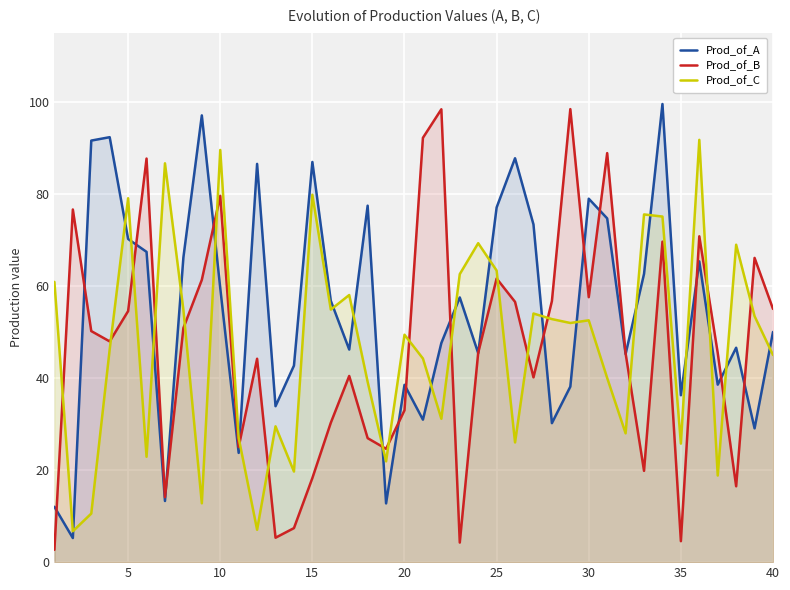

Reading left to right, extract all data points from this chart.

Prod_of_A: 12.0	5.2	91.6	92.3	70.2	67.4	13.3	66.2	97.0	59.5	23.7	86.5	33.9	42.7	86.9	56.8	46.2	77.4	12.8	38.5	30.9	47.6	57.5	45.4	77.0	87.7	73.3	30.2	38.1	78.9	74.7	45.2	62.6	99.5	36.3	65.3	38.5	46.6	29.1	50.0
Prod_of_B: 2.7	76.6	50.2	47.9	54.5	87.7	14.1	50.8	61.3	79.6	25.0	44.2	5.3	7.4	18.3	30.3	40.4	26.9	24.6	33.0	92.2	98.4	4.2	45.5	61.6	56.5	40.1	56.7	98.4	57.5	88.8	45.3	19.8	69.6	4.6	70.8	45.4	16.5	66.1	55.0
Prod_of_C: 60.9	6.7	10.6	46.2	79.0	22.9	86.6	54.8	12.8	89.5	27.0	7.0	29.5	19.7	79.8	54.8	58.0	39.1	21.9	49.4	44.2	31.1	62.6	69.3	63.3	26.0	54.0	52.8	51.9	52.5	40.0	28.0	75.5	75.1	25.7	91.7	18.8	68.9	53.4	45.0